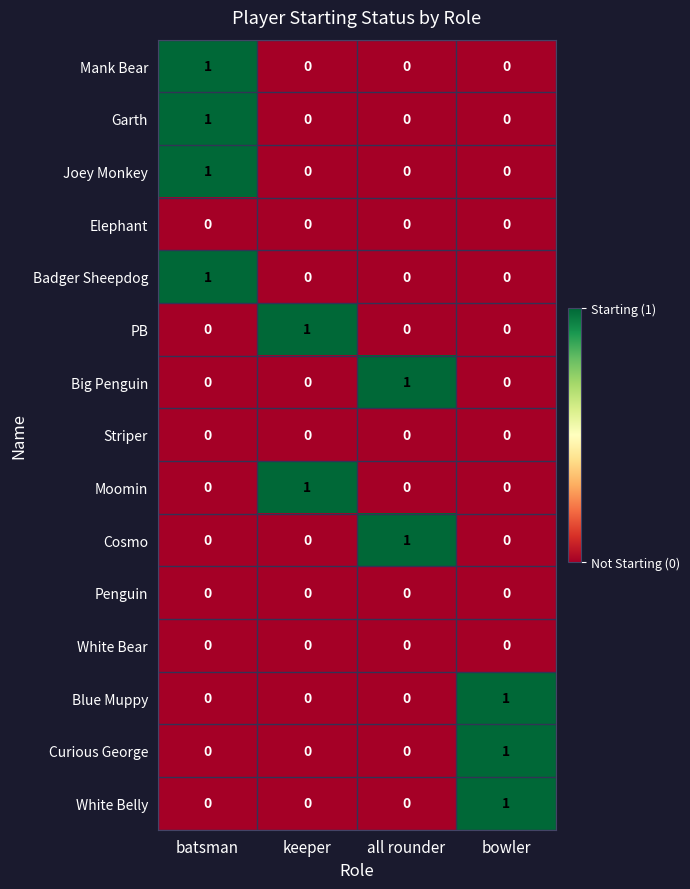

At which category is the sum across all series the highest?

batsman